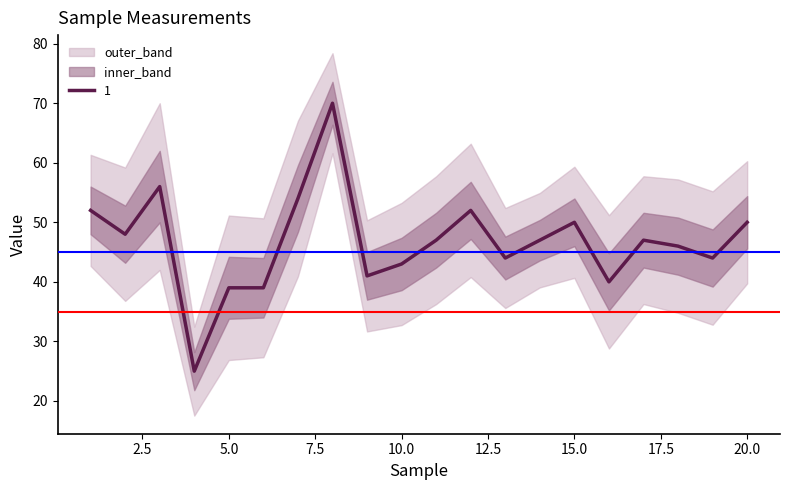

Where is the first local minimum?

2